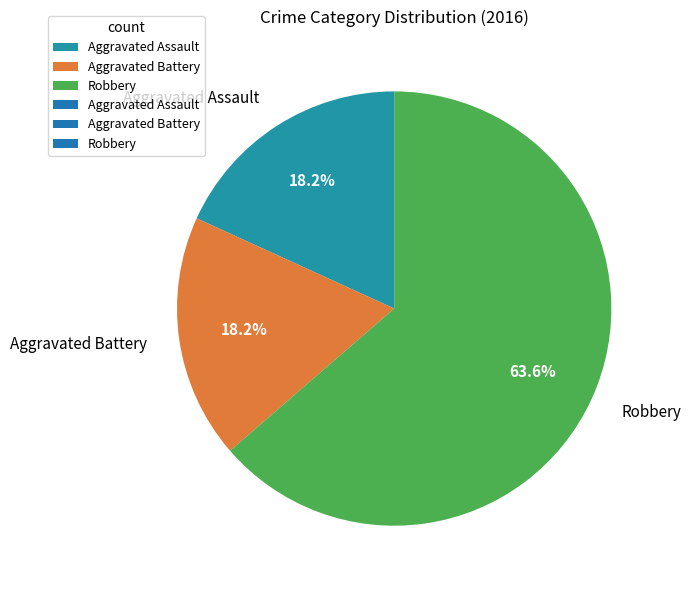

Is the sum of Aggravated Assault and Aggravated Battery greater than half?

No